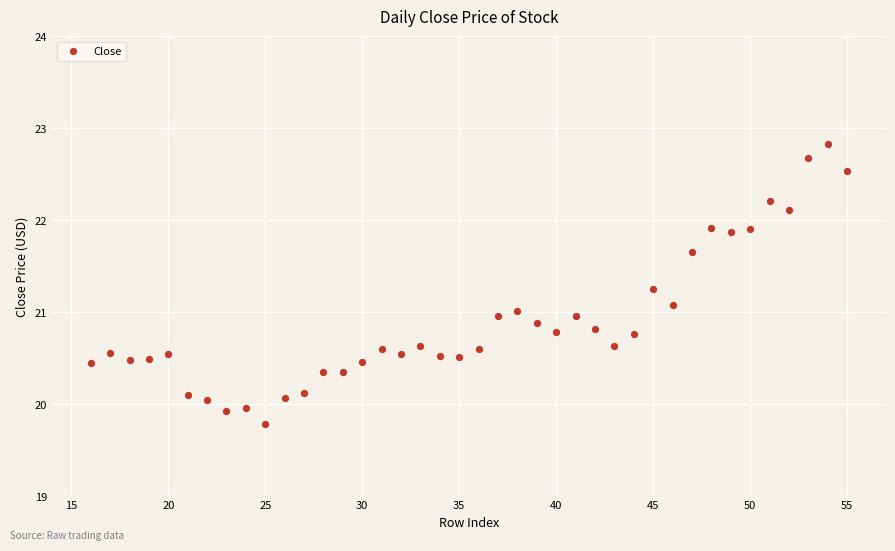

What is the range of X values (max minus min)?

39.0